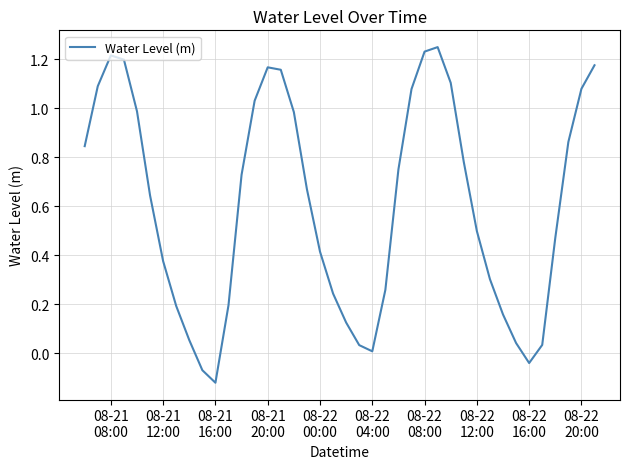

What is the difference between the maximum and minimum values?

1.4